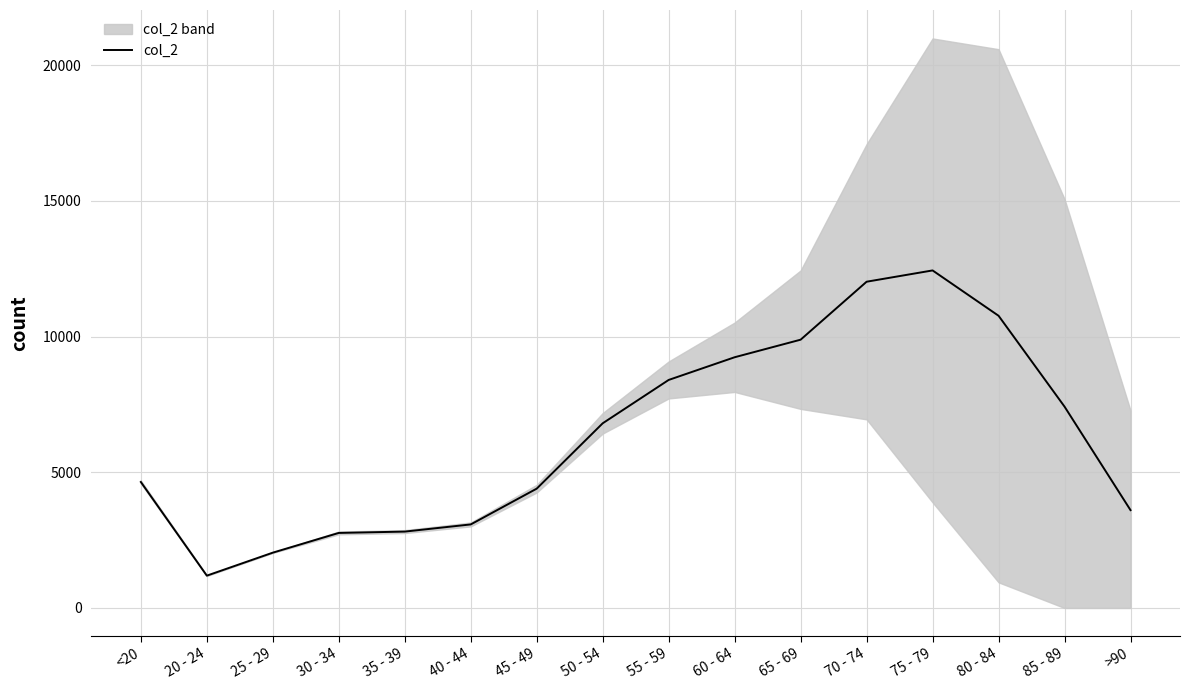

Rank the categories by value from highest to lowest.

75 - 79, 70 - 74, 80 - 84, 65 - 69, 60 - 64, 55 - 59, 85 - 89, 50 - 54, <20, 45 - 49, >90, 40 - 44, 35 - 39, 30 - 34, 25 - 29, 20 - 24